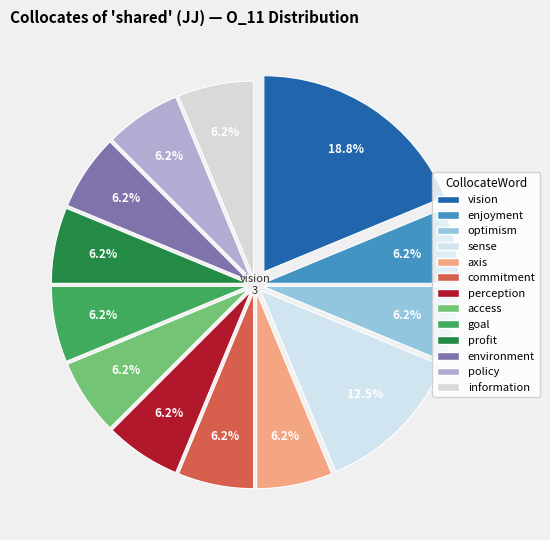

What is the ratio of the value at axis to the value at sense?

0.5